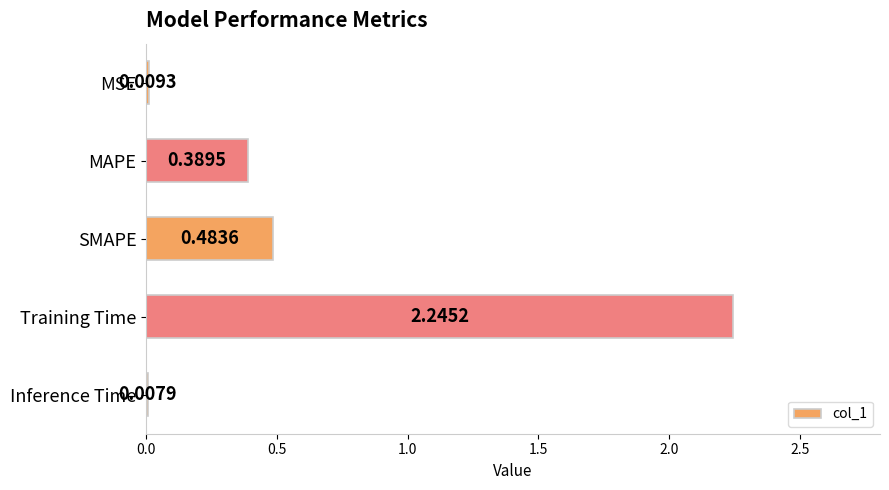

What is the sum of all values?

3.1